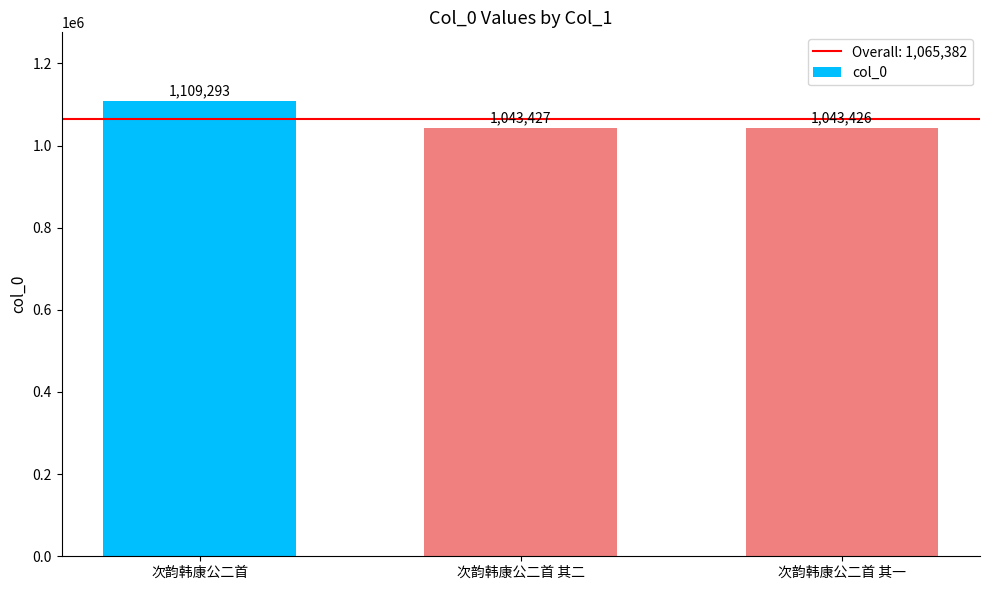

List the labels in order of value, largest first.

次韵韩康公二首, 次韵韩康公二首 其二, 次韵韩康公二首 其一